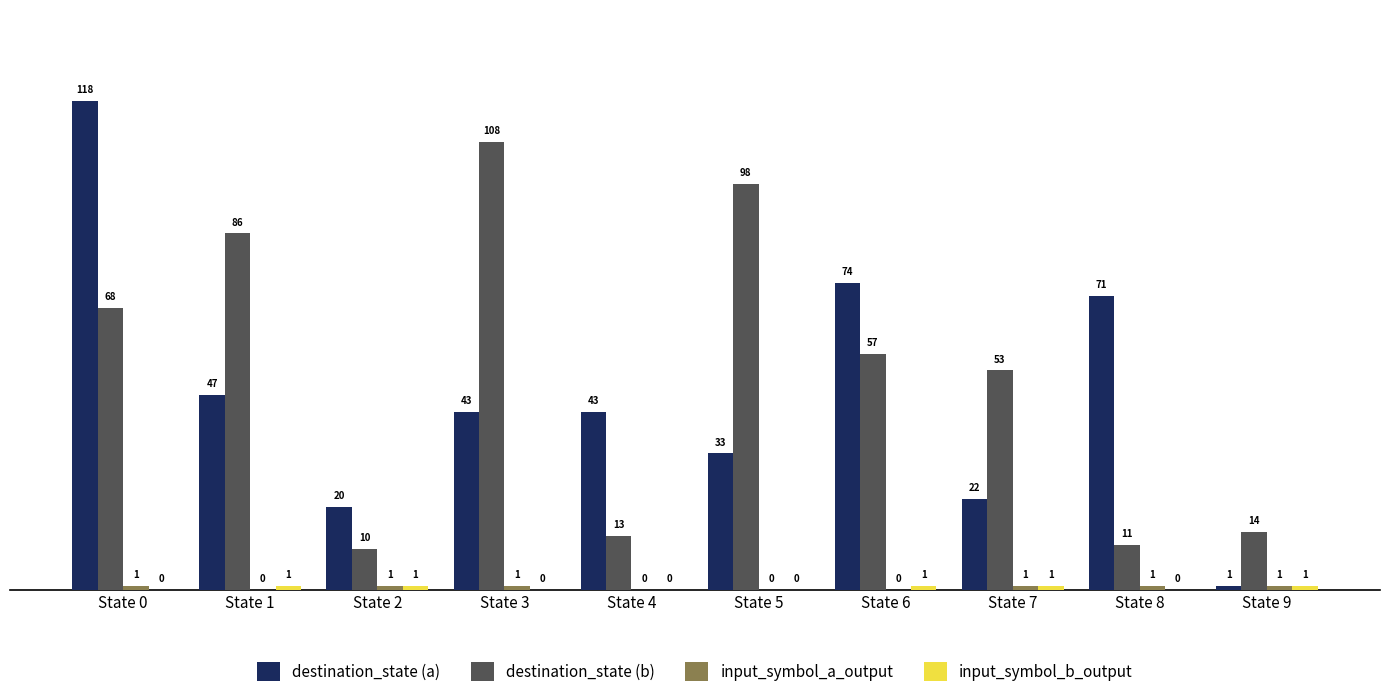

What is the total value across all series at State 8?

83